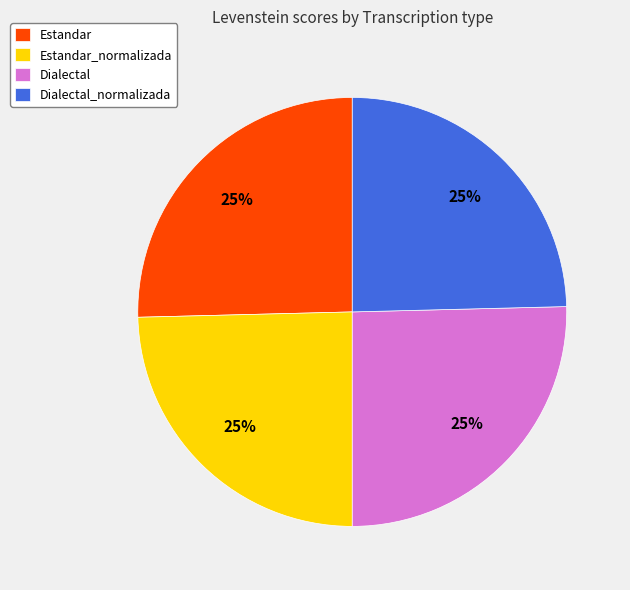

The Dialectal slice represents 25% of the pie. True or false?

True